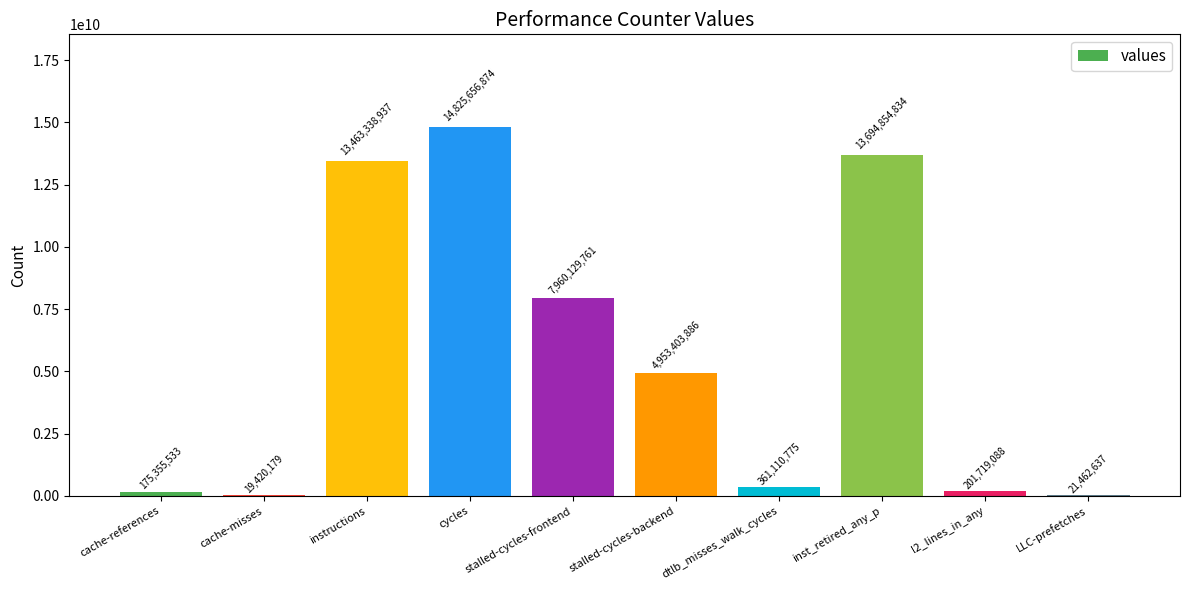

What is the greatest value displayed?

14825656874